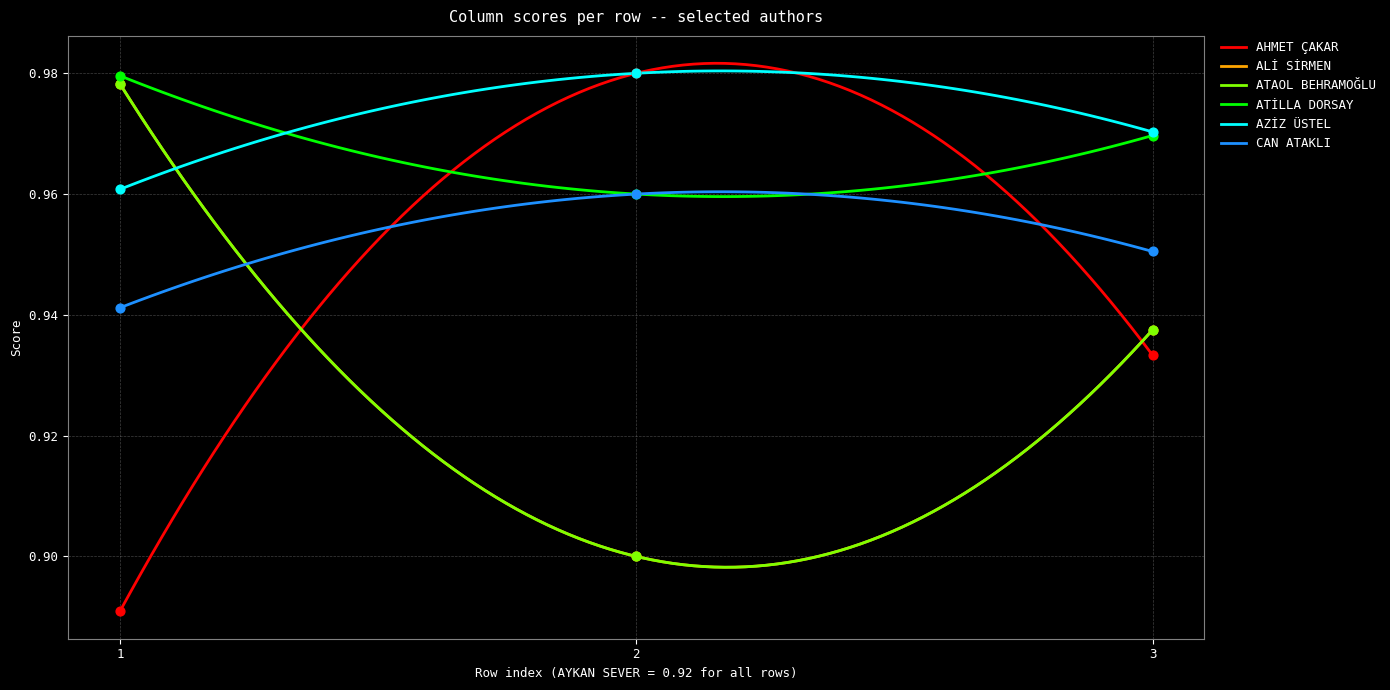

Which series has the largest total across all categories?

CAN ATAKLI